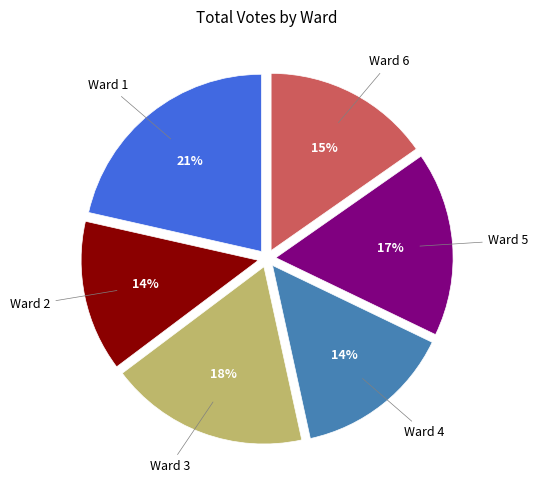

To the nearest percent, what is the average slice percentage?

17%